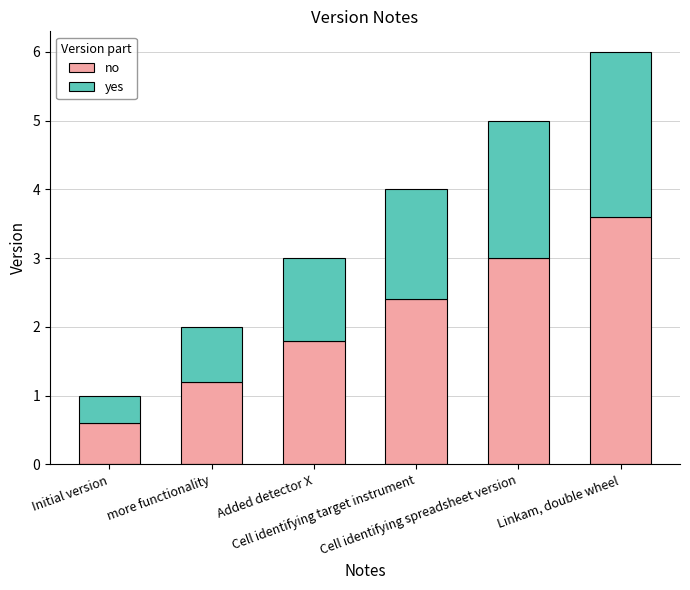

What is the highest value of the no series?

3.6